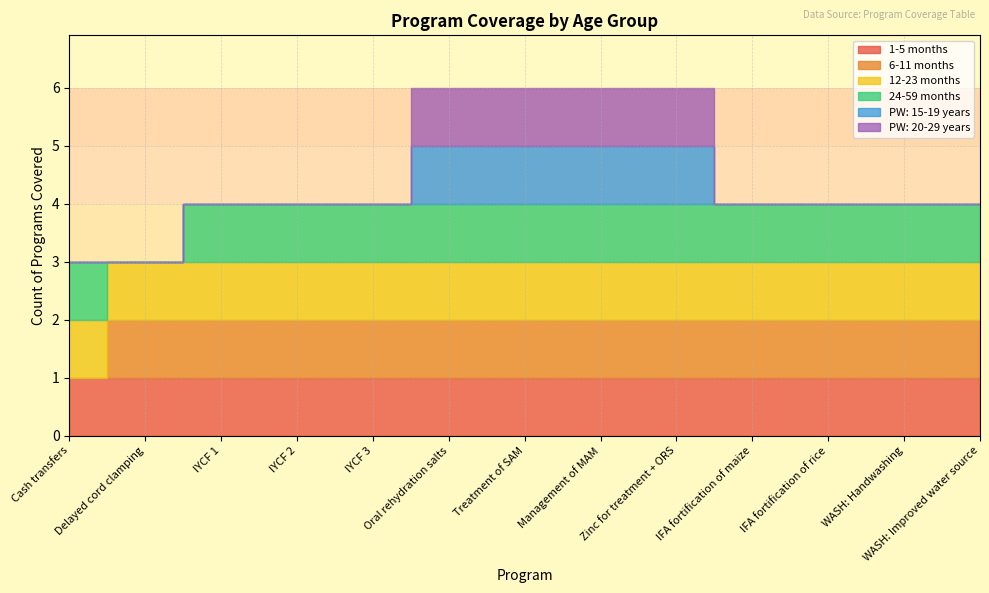

Which category has the lowest value across all series?

Cash transfers